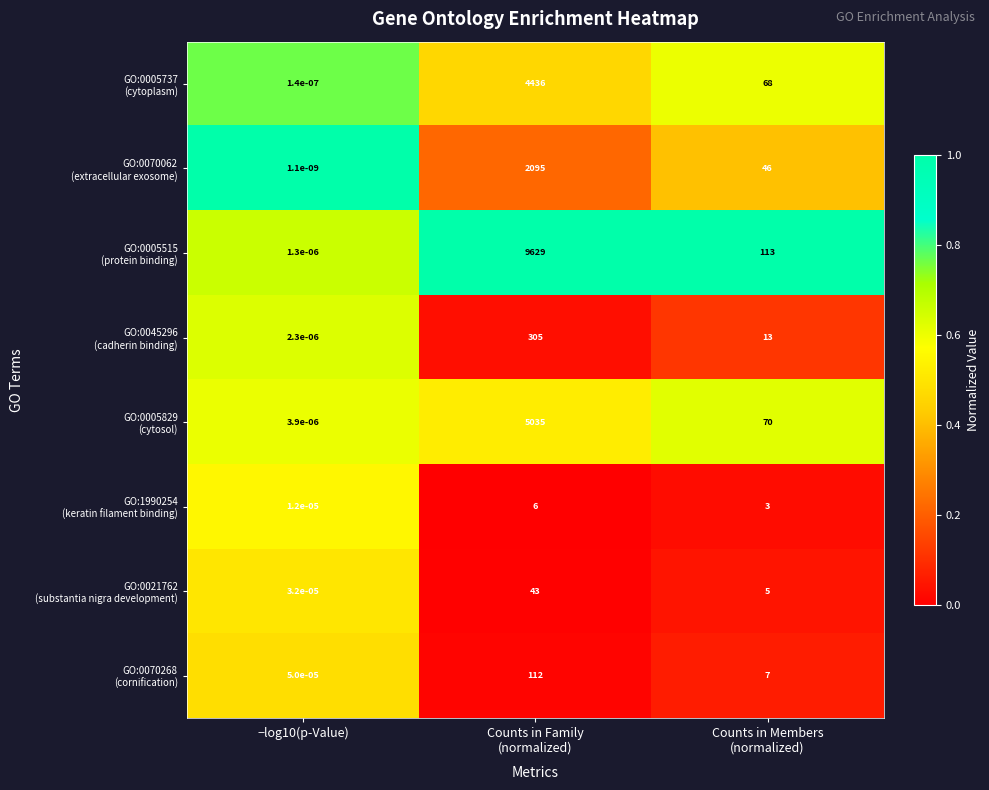

Which label corresponds to the largest value in the chart?

Counts in Family
(normalized)